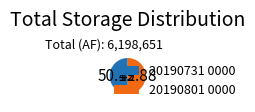

True or false: 20190731 0000 accounts for 50% of the total.

True